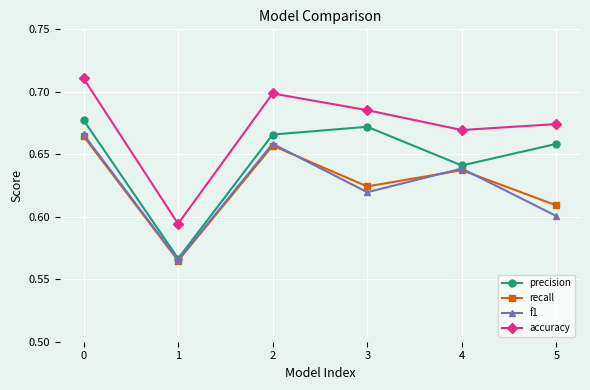

True or false: f1 and accuracy intersect in this chart.

False